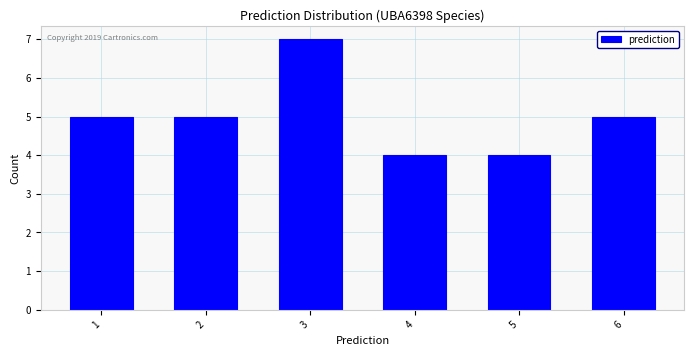

Over which range of the x-axis is the bar tallest?

2.5 to 3.5